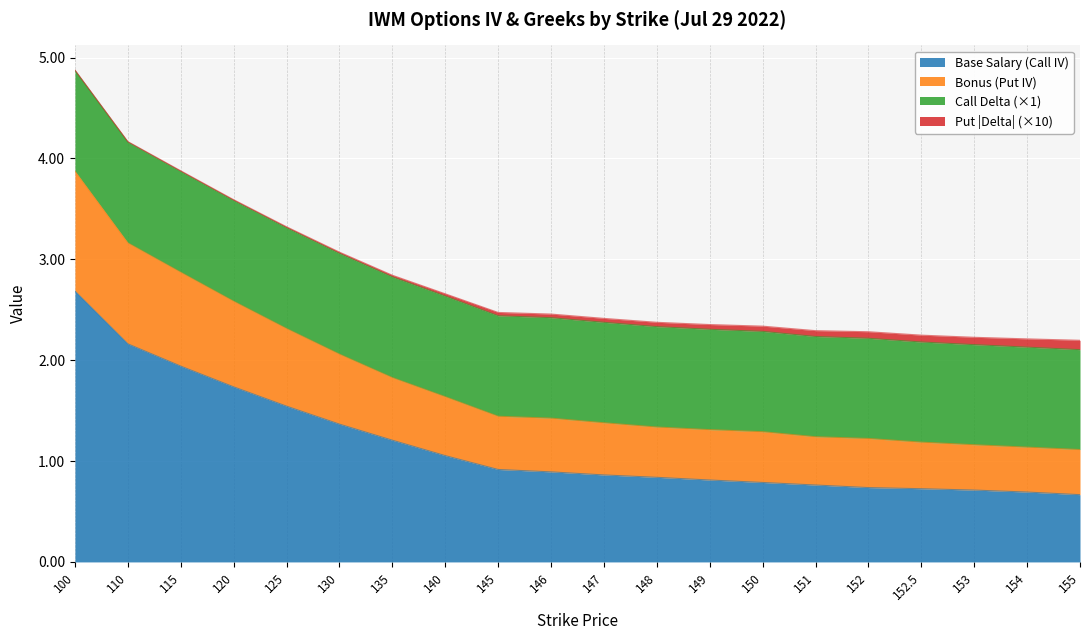

At which category does the chart reach its peak across all series?

100